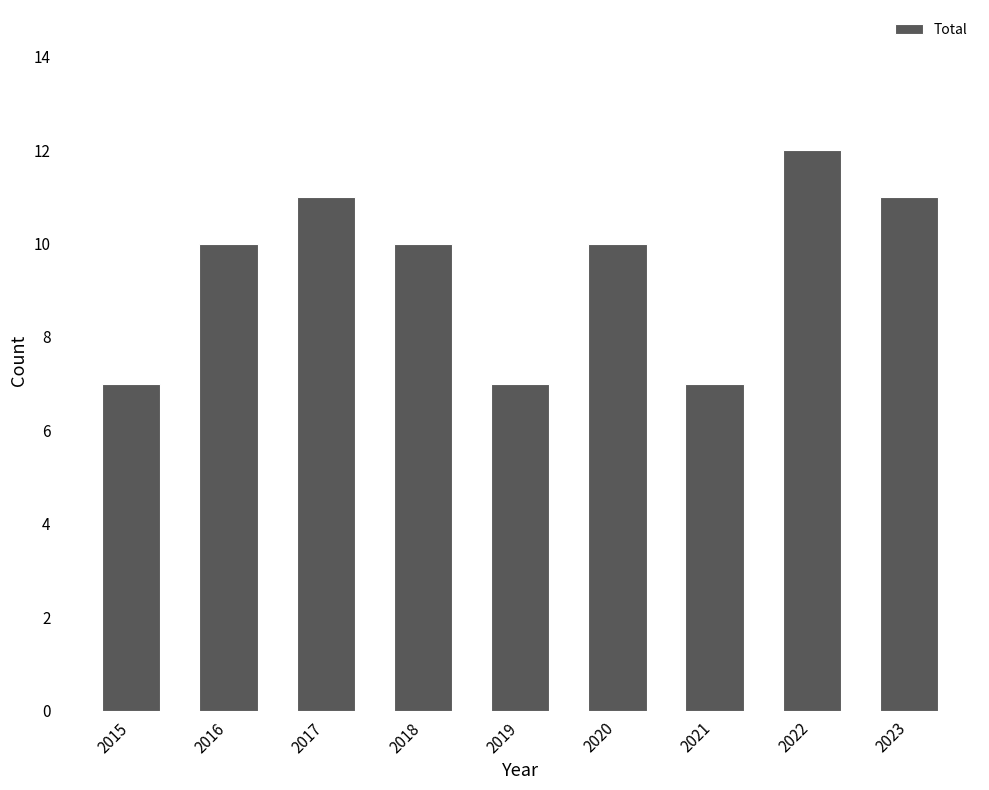

Is it true that the value at 2016 is 18?

False